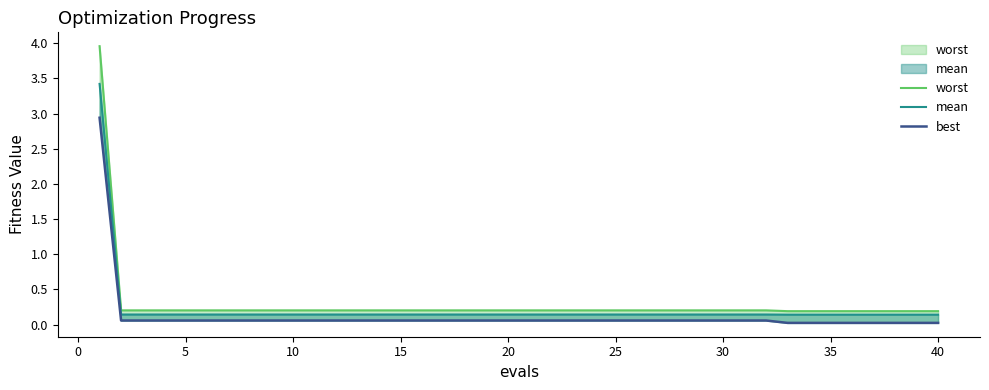

How many distinct data groups are displayed?

3